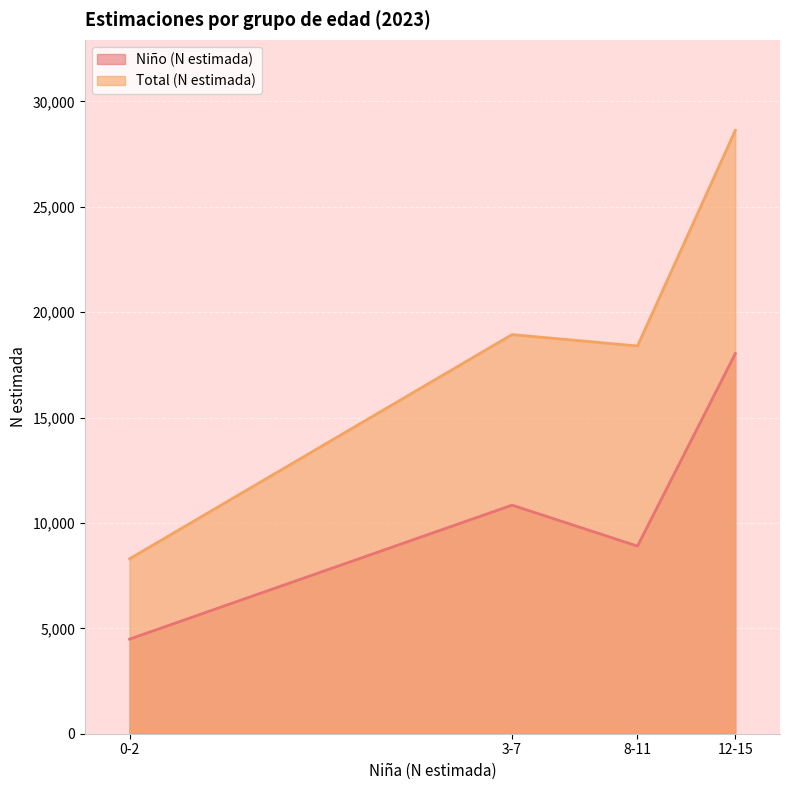

How many values in the Niño (N estimada) series exceed 10847?

1